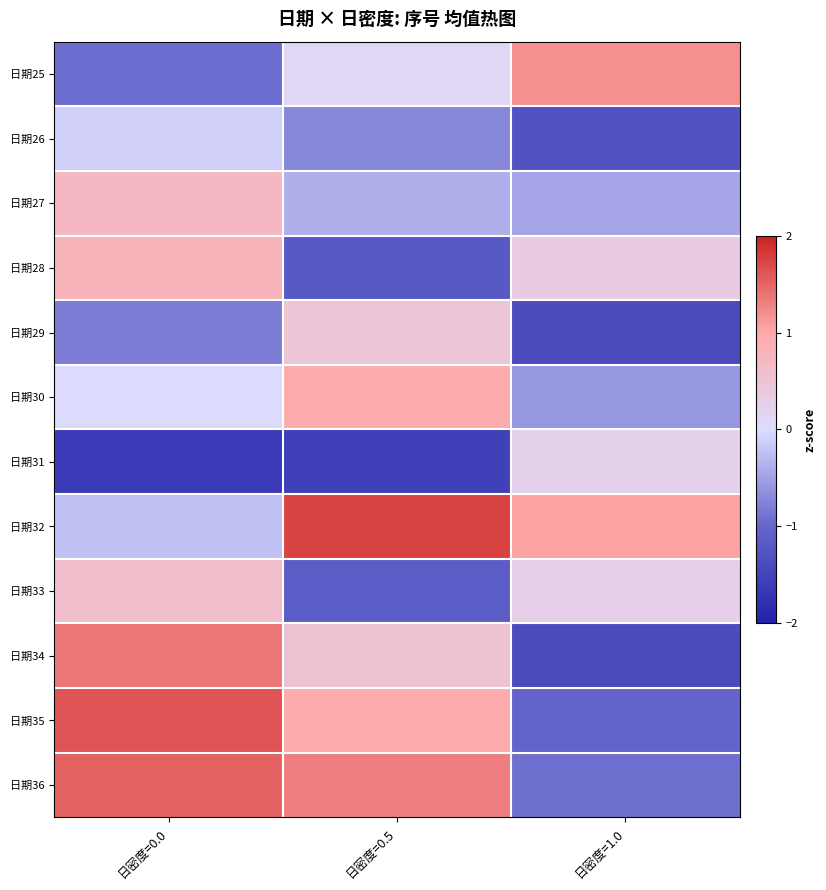

At which category is the sum across all series the highest?

日密度=0.0